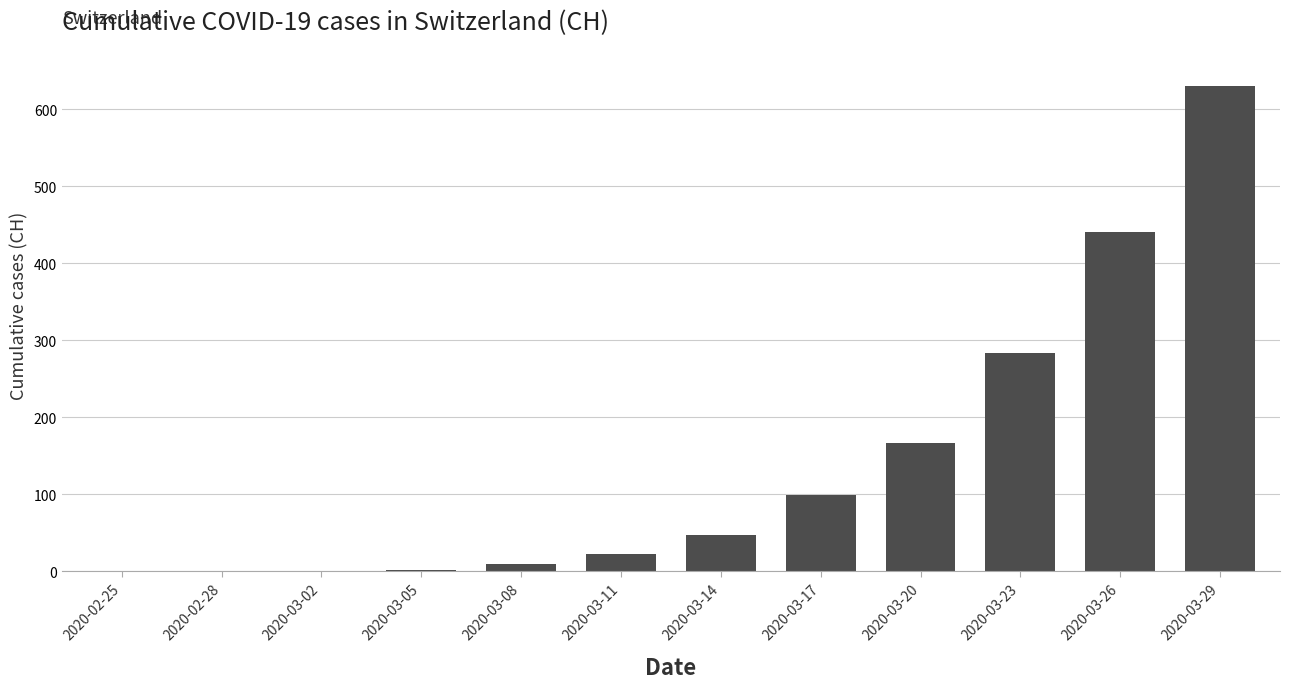

The chart shows a value of 0 at 2020-02-25. True or false?

True